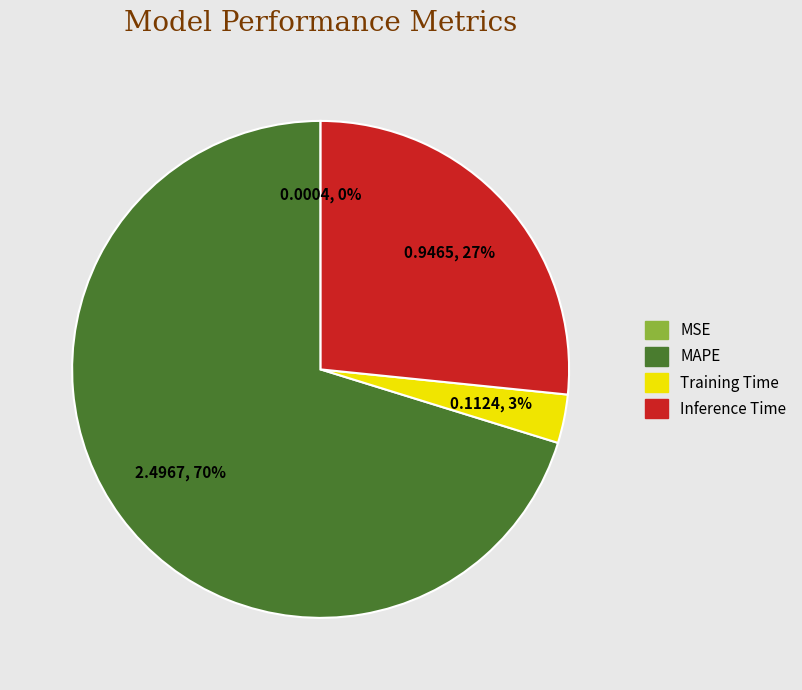

Which category has the biggest portion of the pie?

MAPE